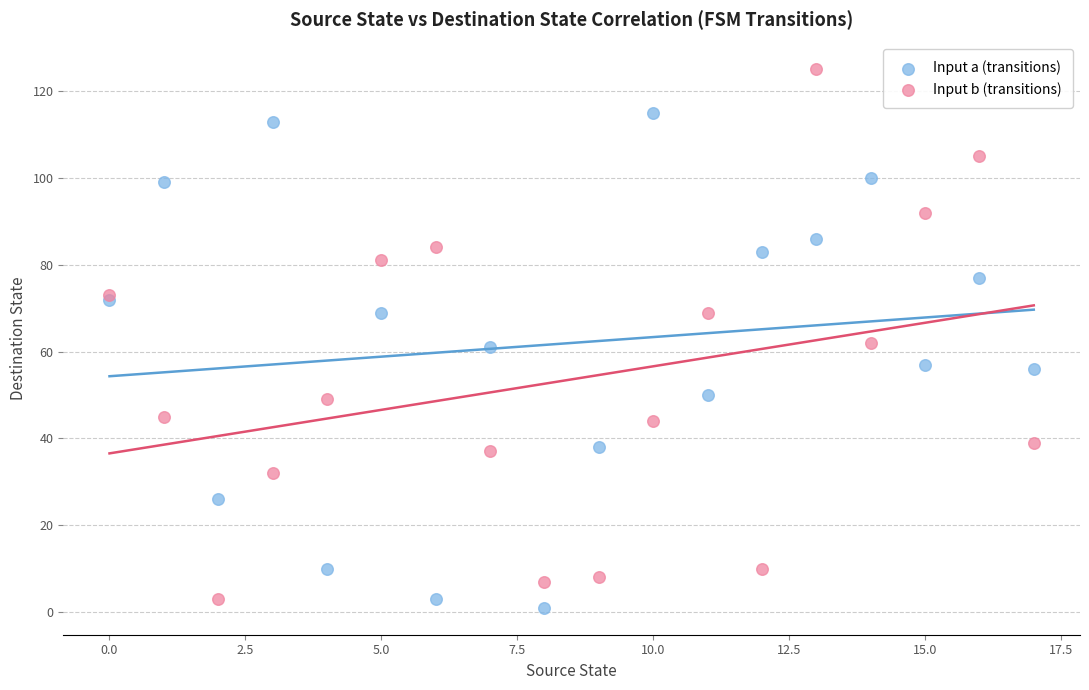

Which series contains the highest Y value?

Input b (transitions)